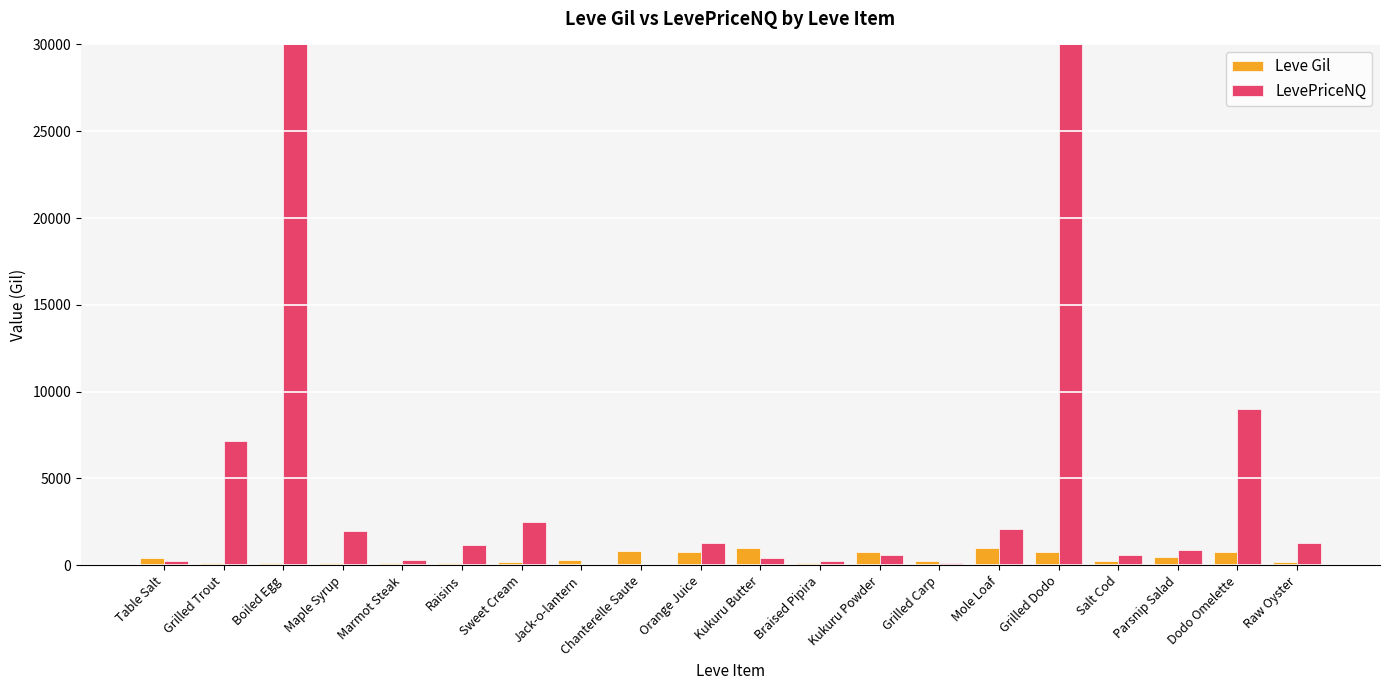

What is the sum of all Leve Gil values?

8521.0